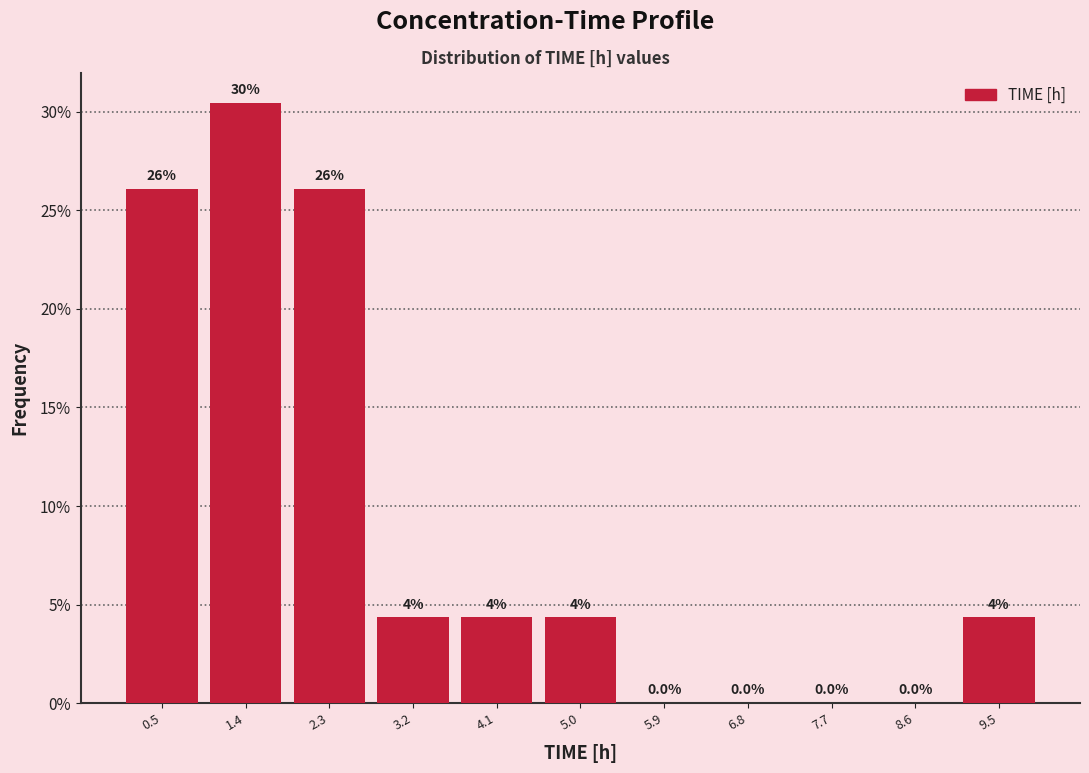

Which range on the x-axis has the tallest bar?

0.9 to 1.8